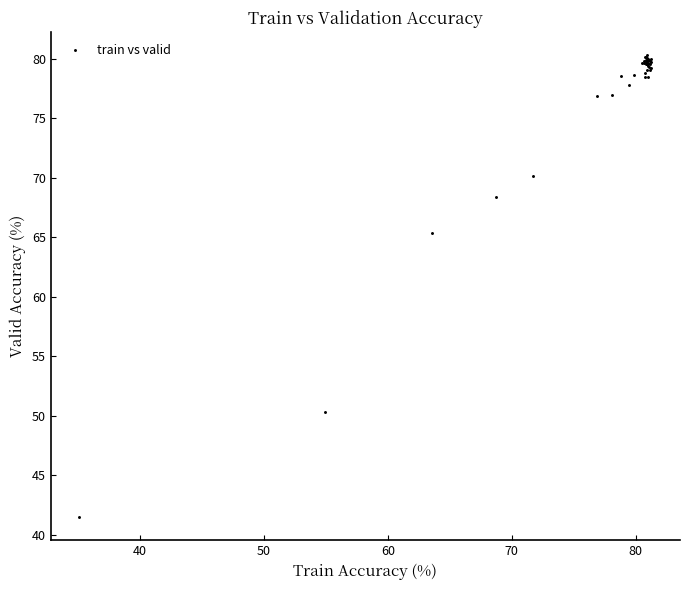

What Y value in the scatter plot is closest to 60?

65.4